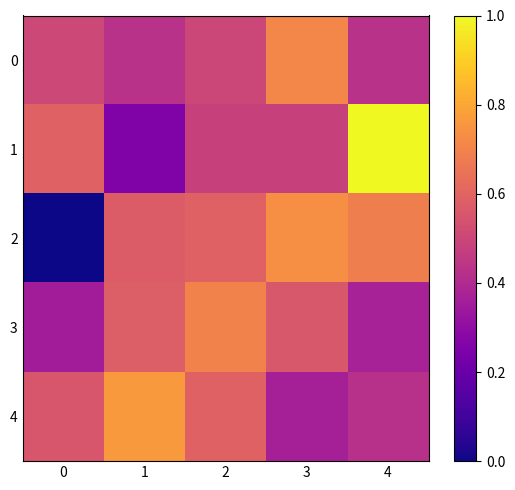

Reading left to right, transcribe all the data shown in this chart.

0: 0=0.5	1=0.4	2=0.5	3=0.7	4=0.4
1: 0=0.6	1=0.3	2=0.5	3=0.5	4=1.0
2: 0=0.0	1=0.6	2=0.6	3=0.7	4=0.7
3: 0=0.4	1=0.6	2=0.7	3=0.6	4=0.4
4: 0=0.6	1=0.8	2=0.6	3=0.4	4=0.4